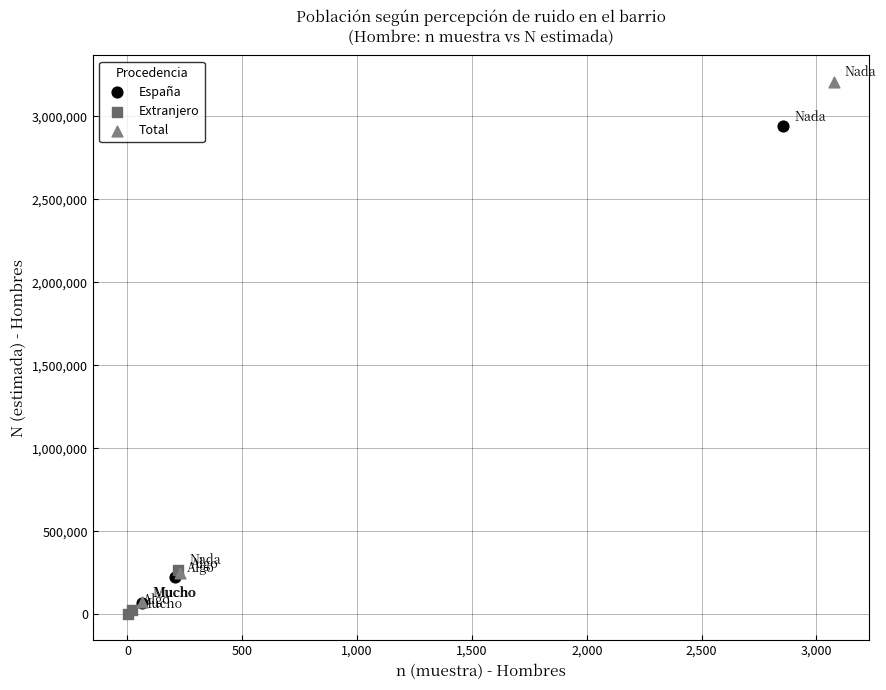

Which series has the largest Y range (max minus min)?

Total